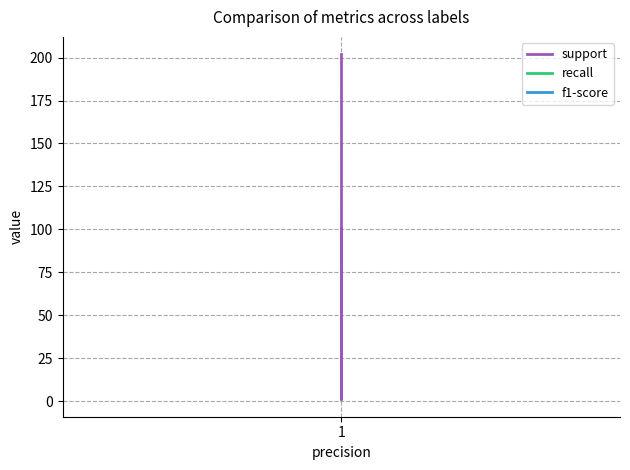

What is the approximate value of recall at 1?

1